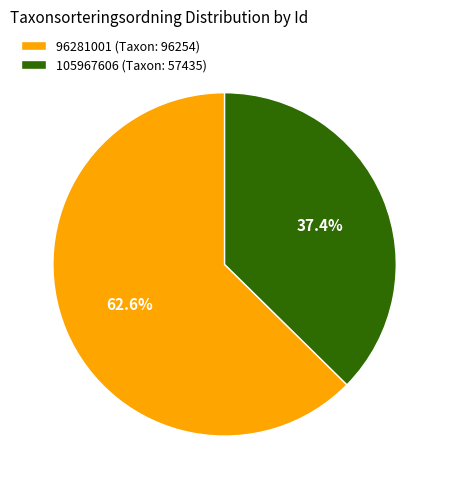

Rank the categories by value from lowest to highest.

105967606, 96281001